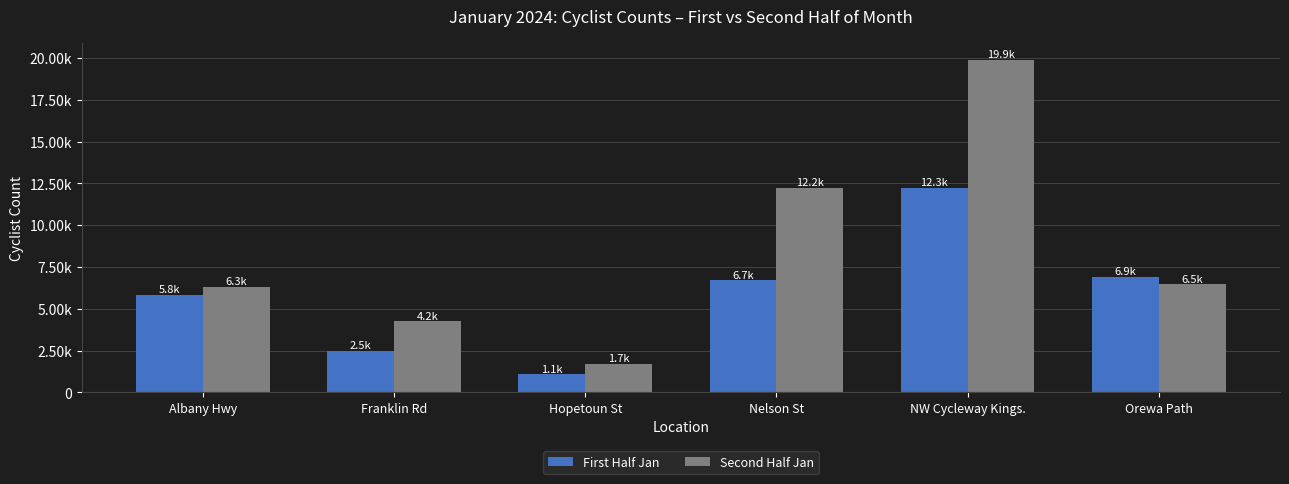

What position from the right is Franklin Rd?

5